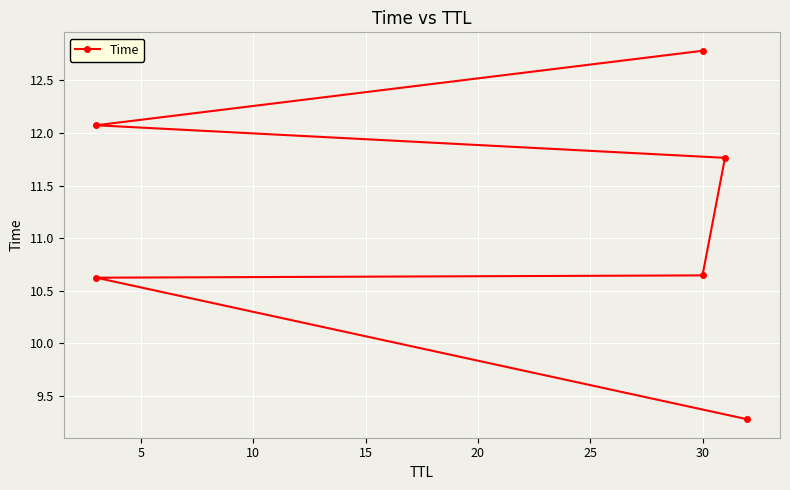

What is the smallest value displayed?

9.3